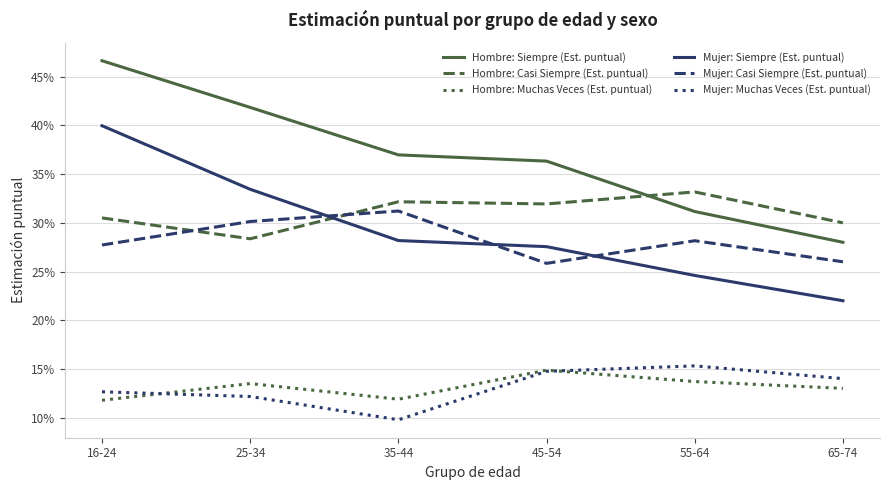

Is it true that Mujer: Muchas Veces (Est. puntual) equals 0.2 at 25-34?

False